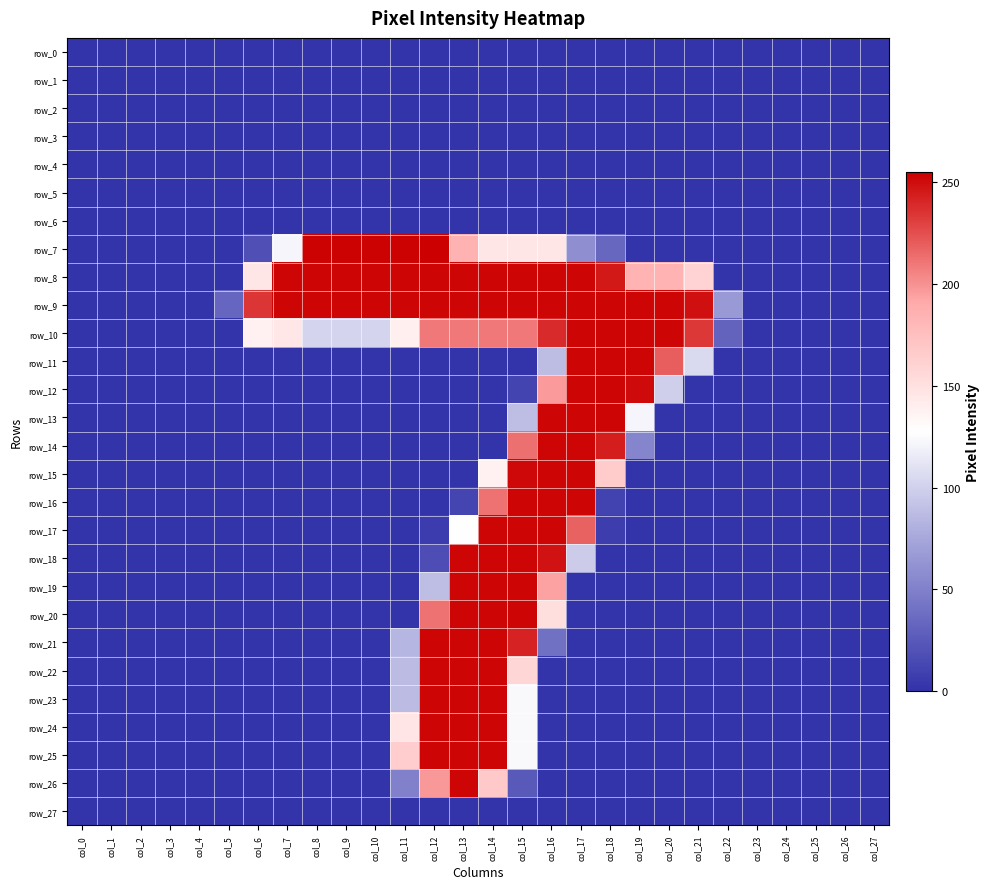

How many series are shown in this chart?

28